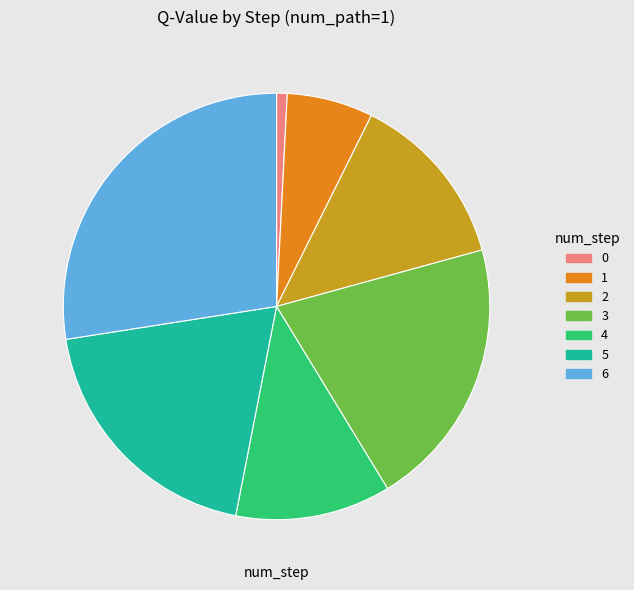

Is there any slice that represents more than half of the pie?

No